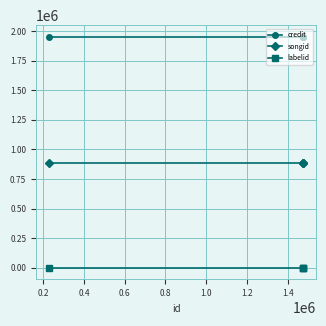

True or false: labelid and songid cross at least once.

False